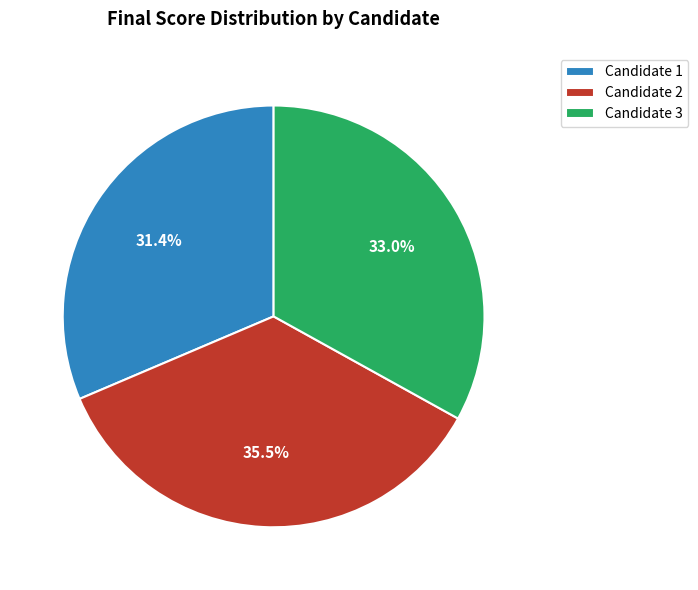

Which category has the smallest portion of the pie?

Candidate 1